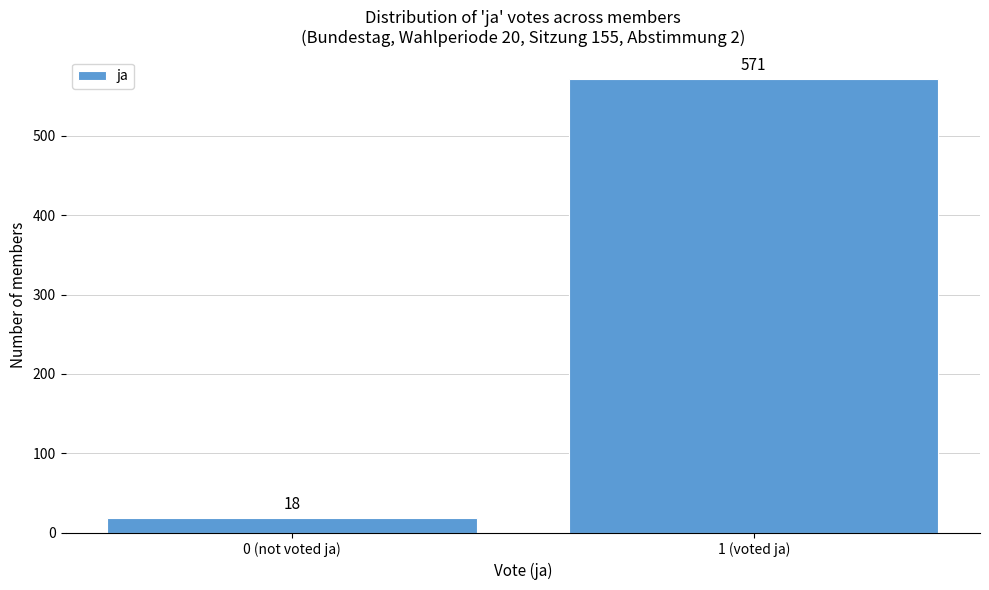

Reading right to left, what are all the values shown in this chart?

571	18